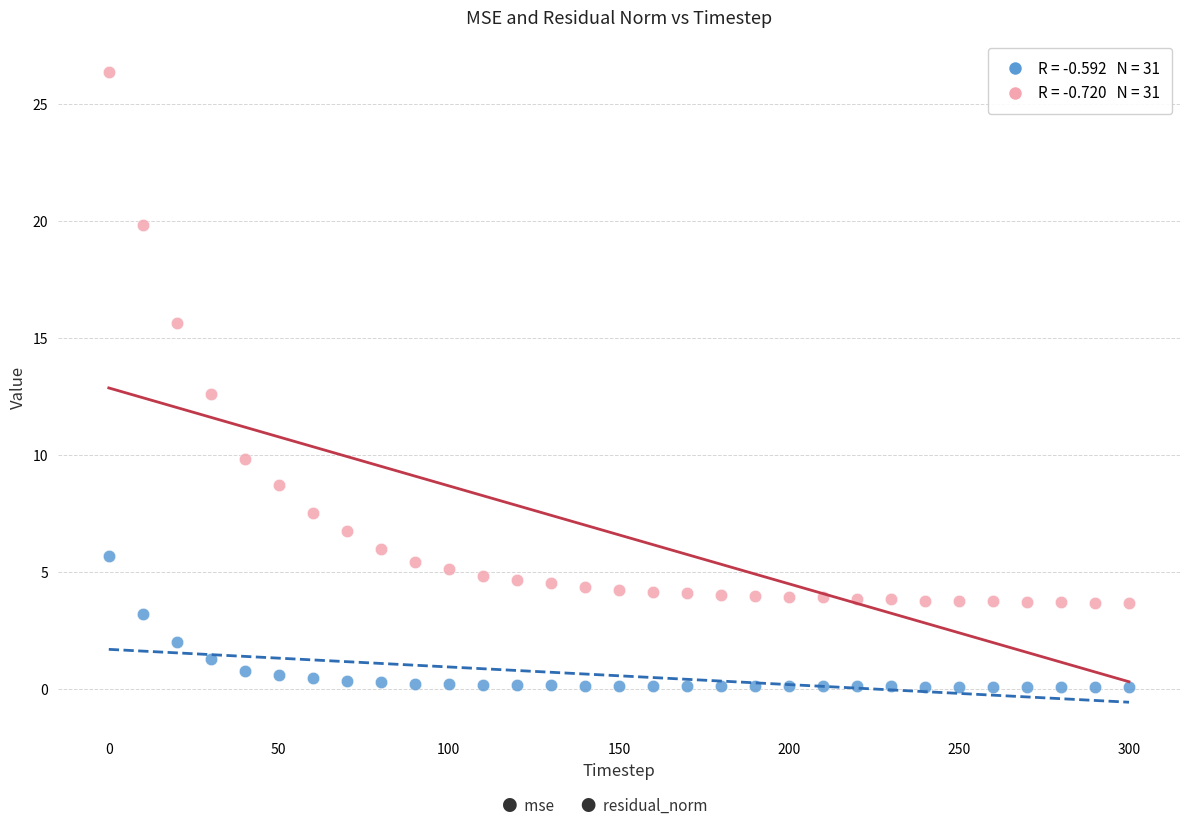

Across all data points, what is the range of Y values (max minus min)?

26.2